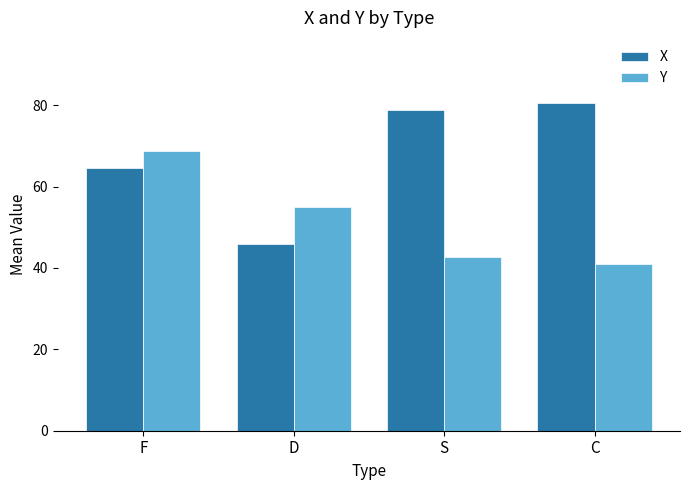

Is the value of X at S greater than the value of Y at C?

Yes